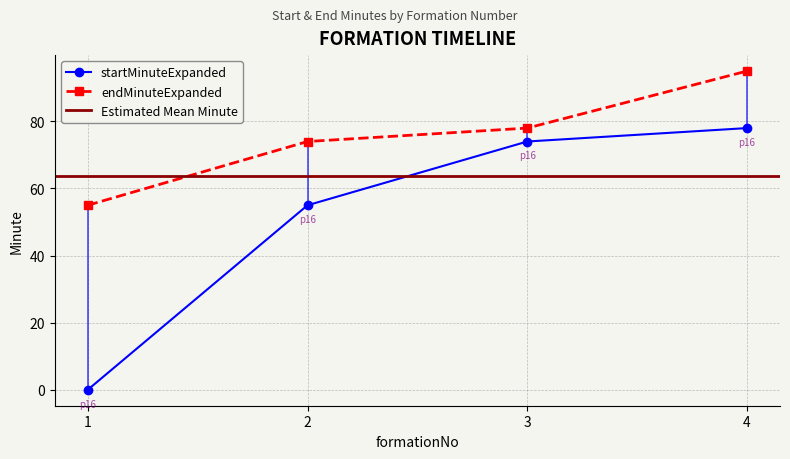

At which label does endMinuteExpanded reach its minimum?

1